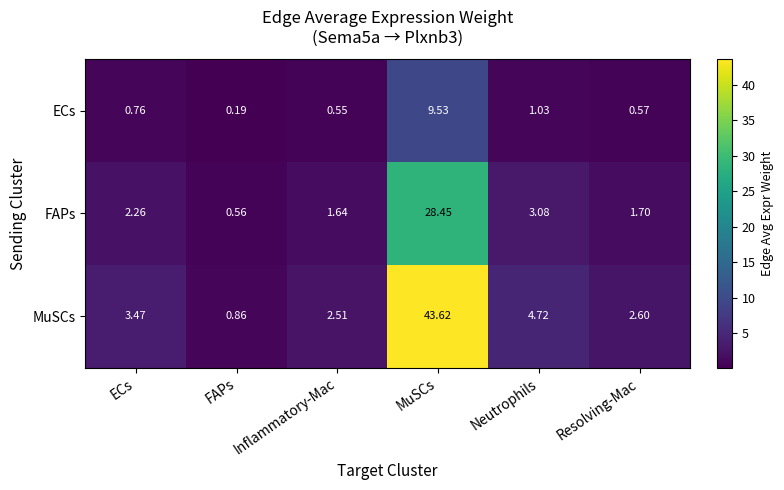

List the series in order of their peak value, highest first.

MuSCs, FAPs, ECs